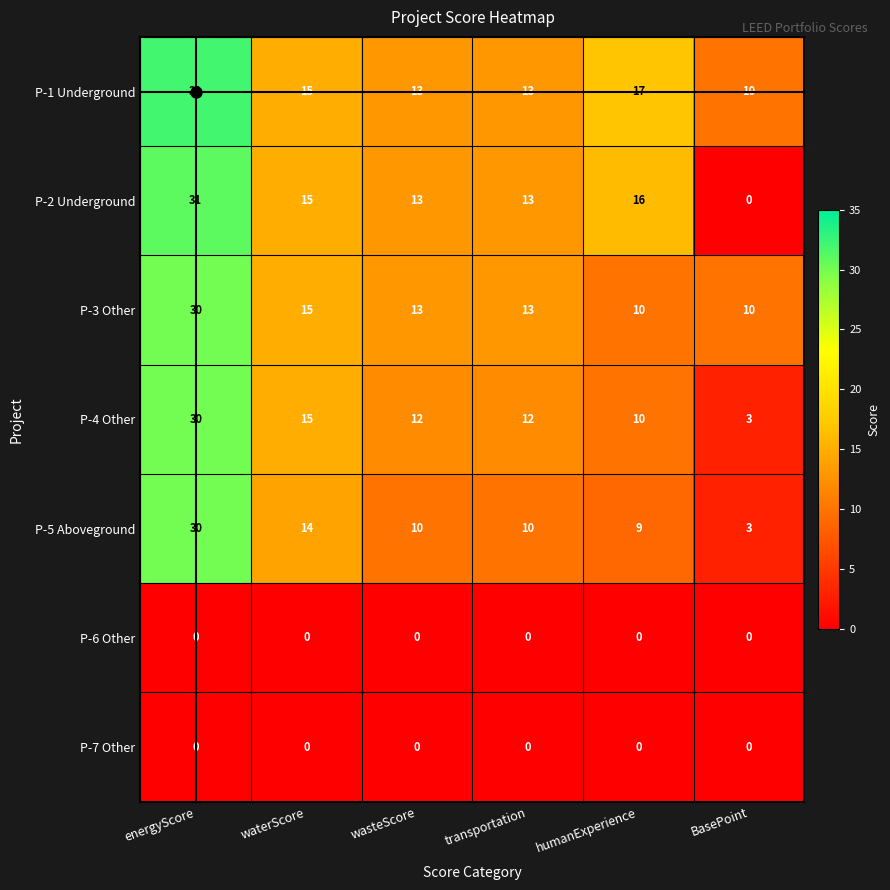

True or false: P-4 Other has a value of 15 at energyScore.

False